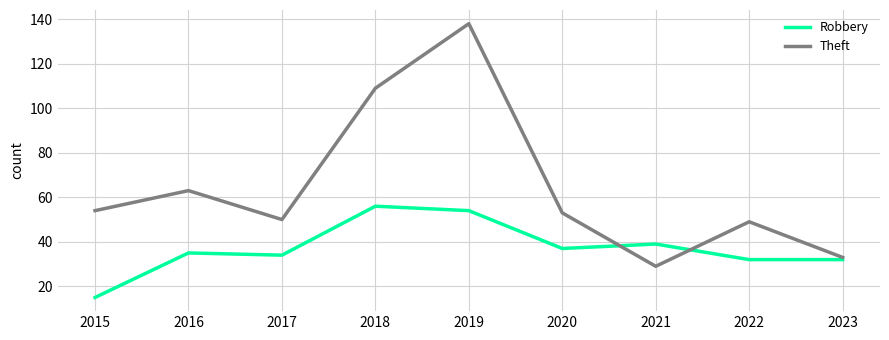

How many lines are shown in the chart?

2